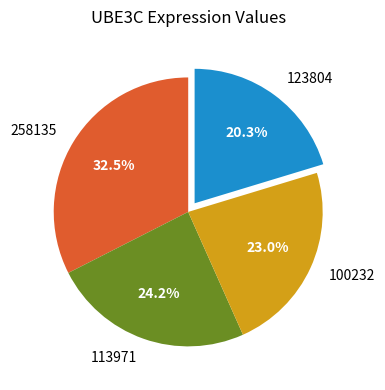

Rank the categories by value from highest to lowest.

258135, 113971, 100232, 123804